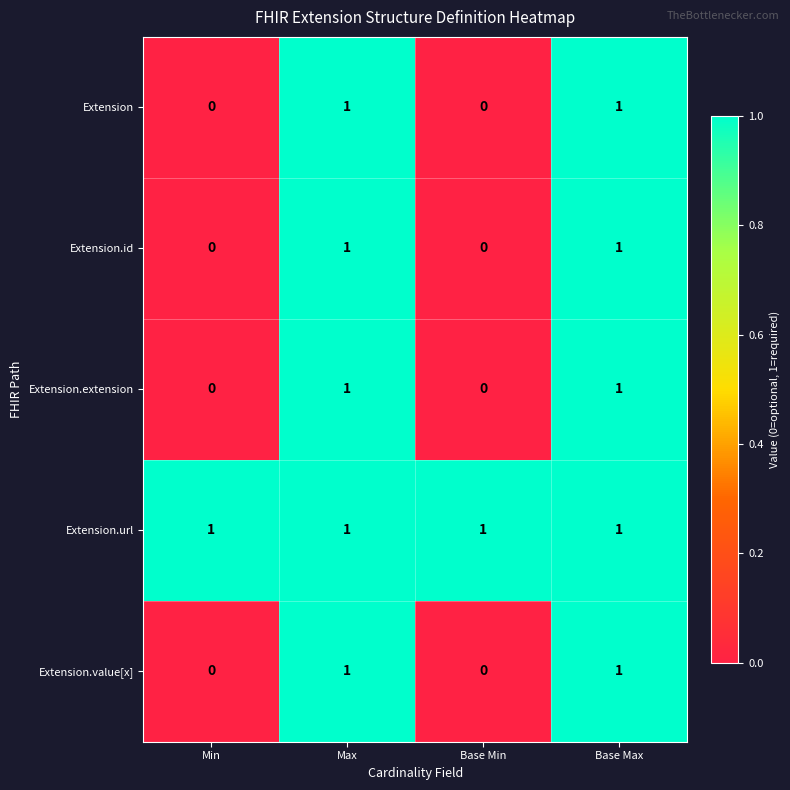

Reading left to right, transcribe all the data shown in this chart.

Extension: Min=0	Max=1	Base Min=0	Base Max=1
Extension.id: Min=0	Max=1	Base Min=0	Base Max=1
Extension.extension: Min=0	Max=1	Base Min=0	Base Max=1
Extension.url: Min=1	Max=1	Base Min=1	Base Max=1
Extension.value[x]: Min=0	Max=1	Base Min=0	Base Max=1